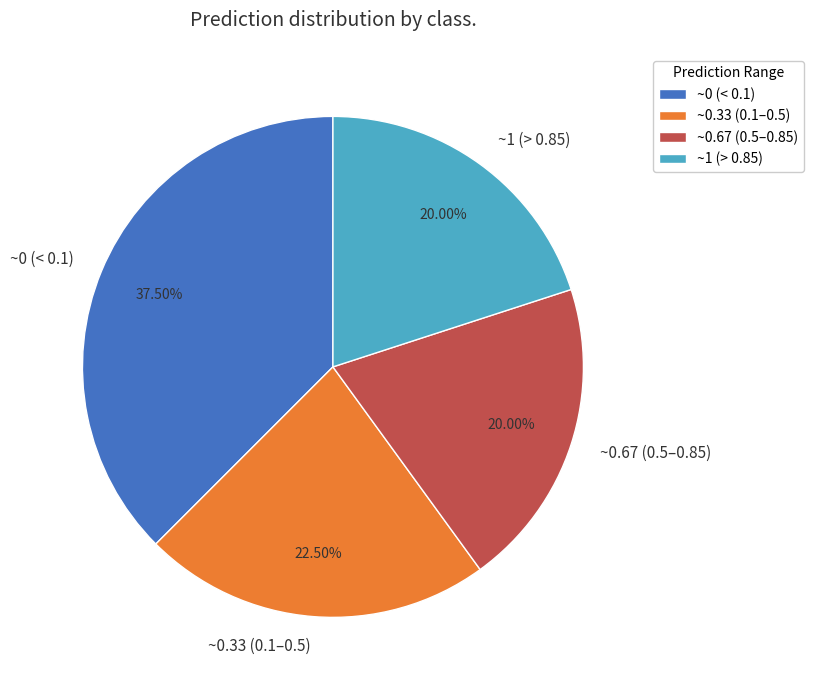

Approximately how many times larger is the value at ~0.33 (0.1–0.5) compared to ~1 (> 0.85)?

1.1